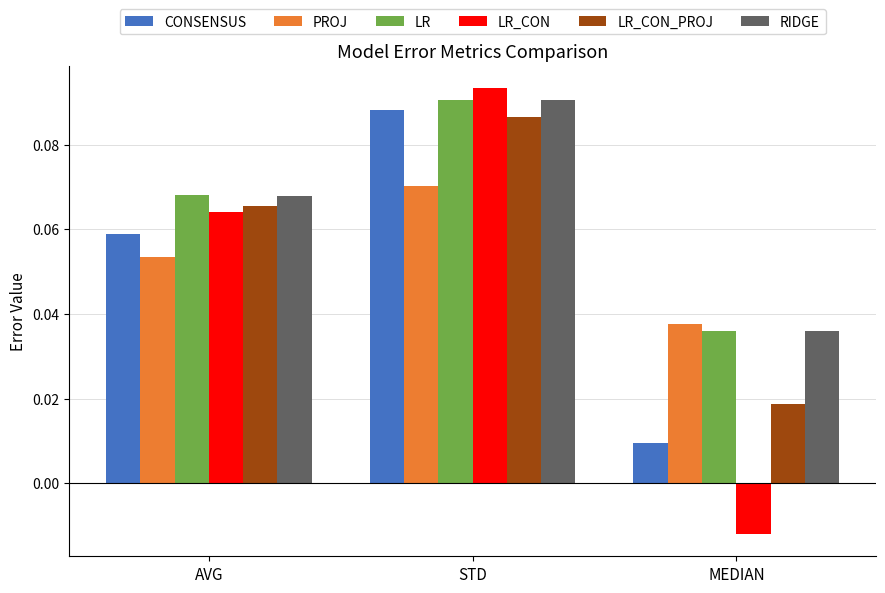

At which label does LR_CON reach its minimum?

MEDIAN